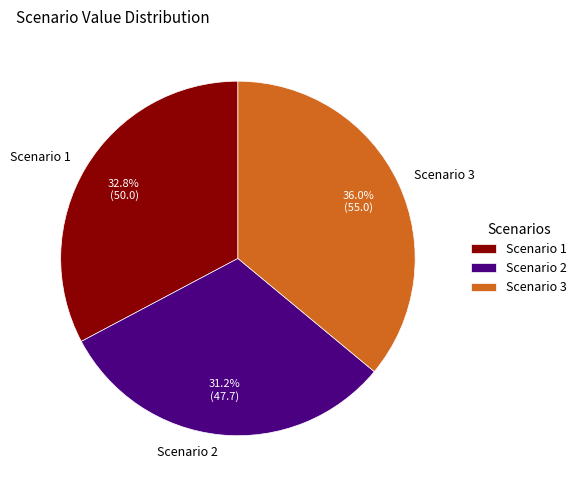

Approximately how many times larger is the value at Scenario 3 compared to Scenario 1?

1.1